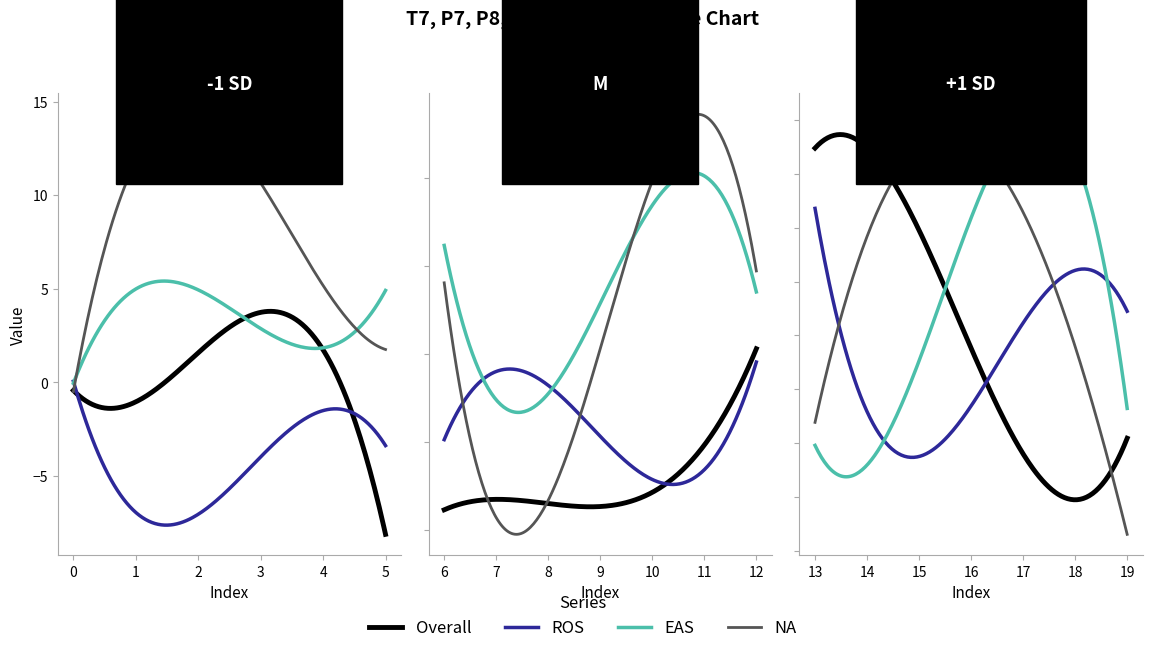

How many values in T7 are below zero?

13